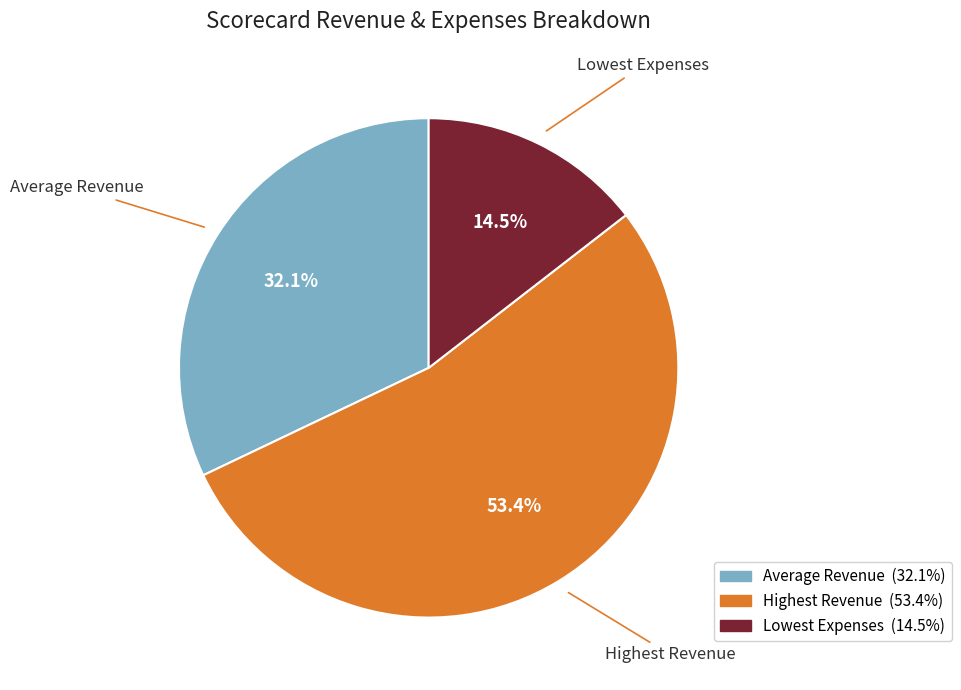

To the nearest percent, what is the average slice percentage?

33%